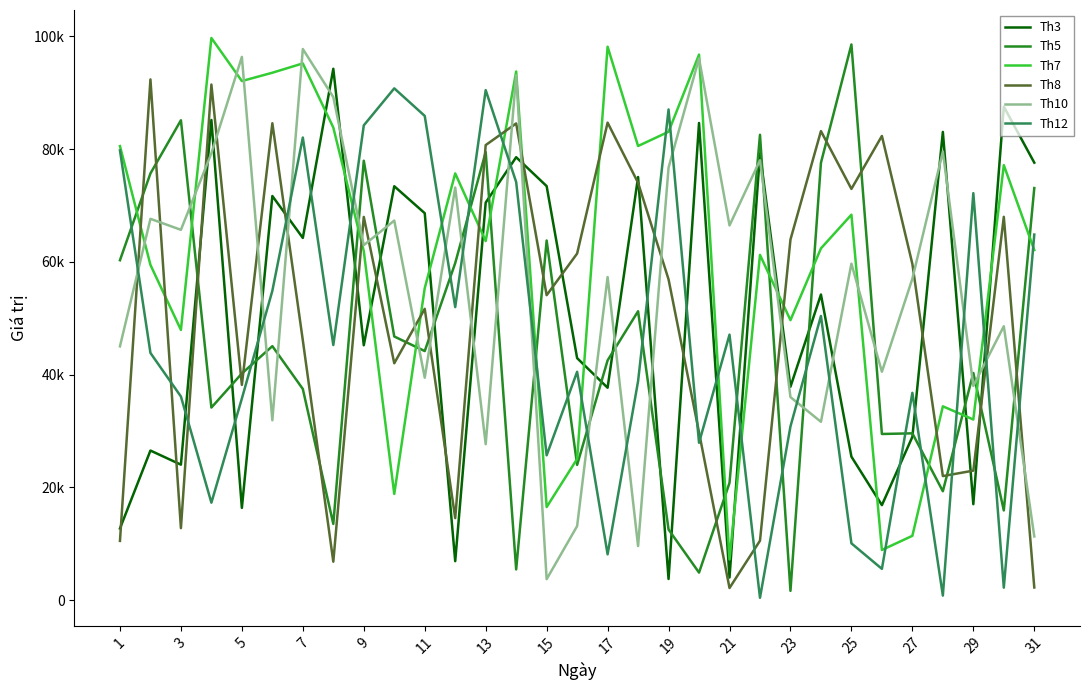

What is the smallest value displayed?

412